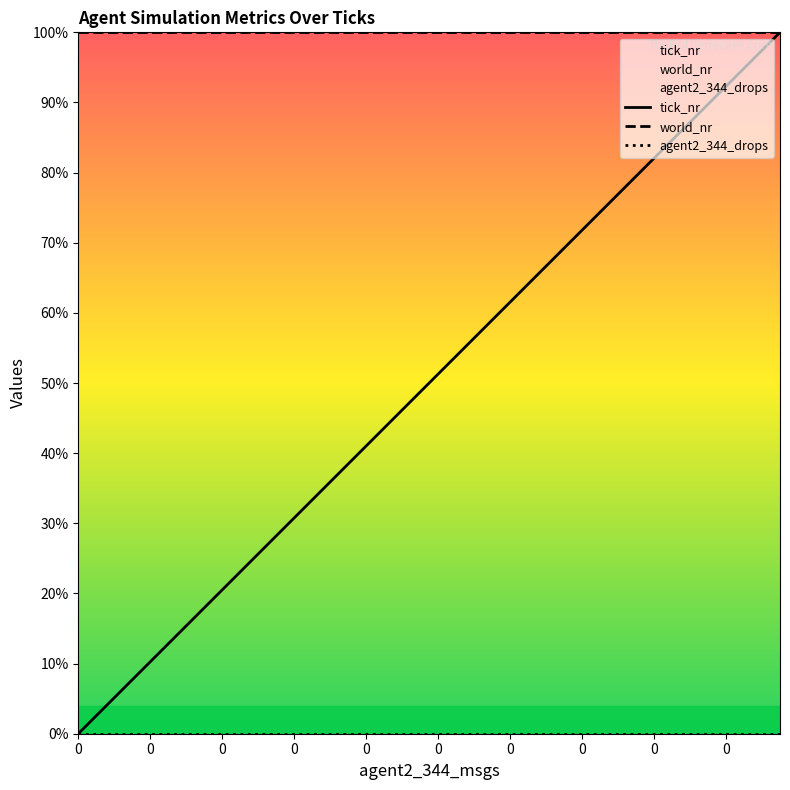

Which series has the largest total across all categories?

world_nr